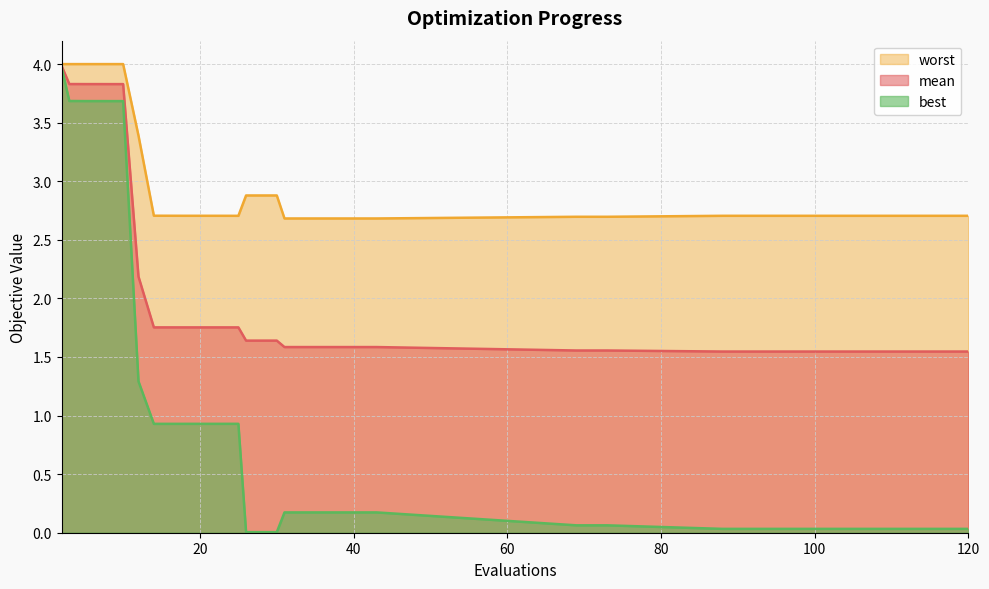

What is the difference between the mean values at 2 and 3?

0.2